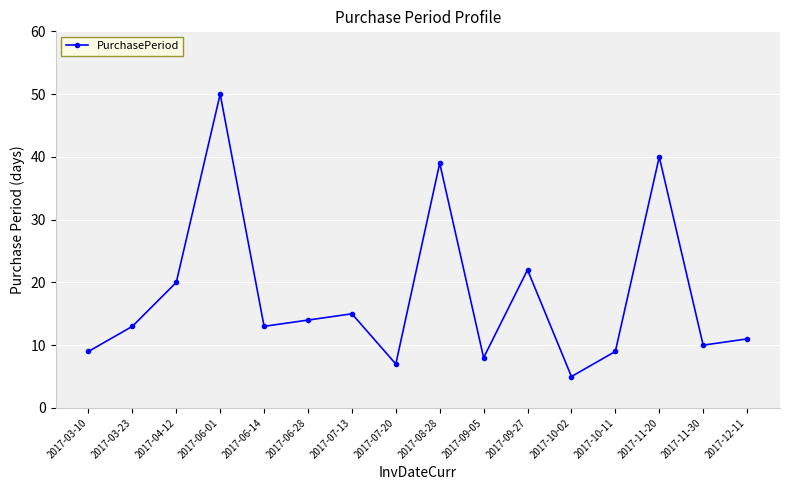

Is it true that the value at 2017-07-13 is 15?

True